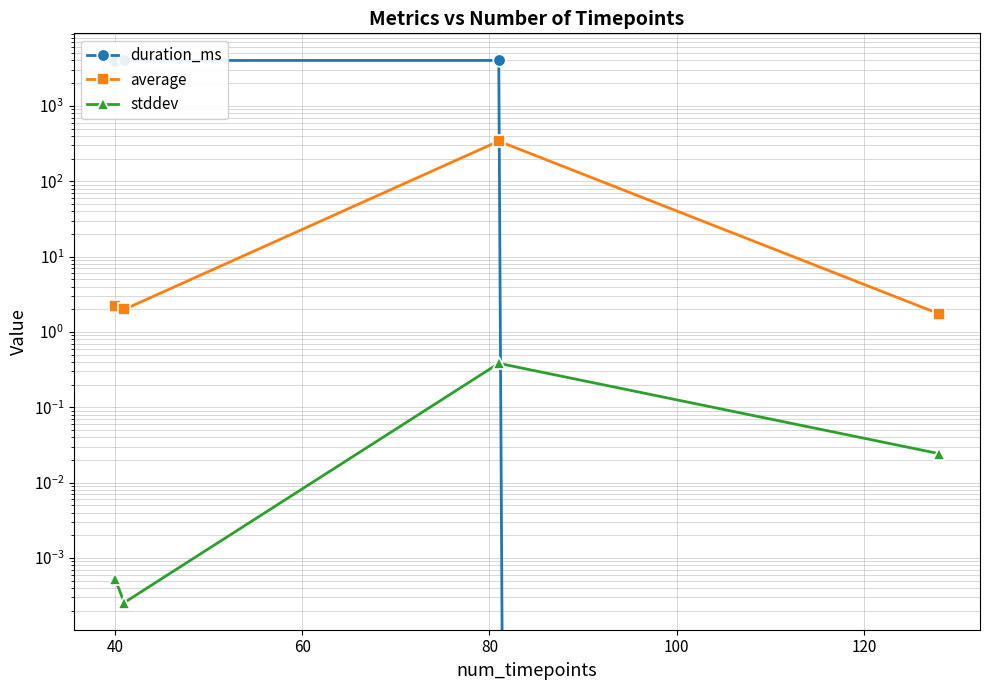

What is the sum of the stddev values at 80 and 60?

0.4